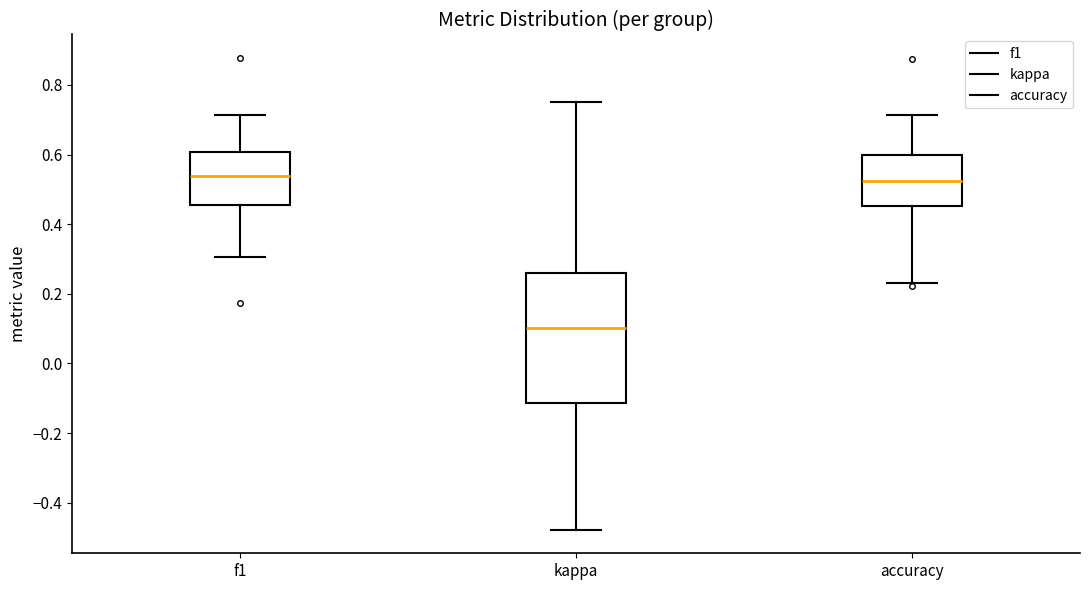

Which box is the tallest, from its lower edge to its upper edge?

kappa